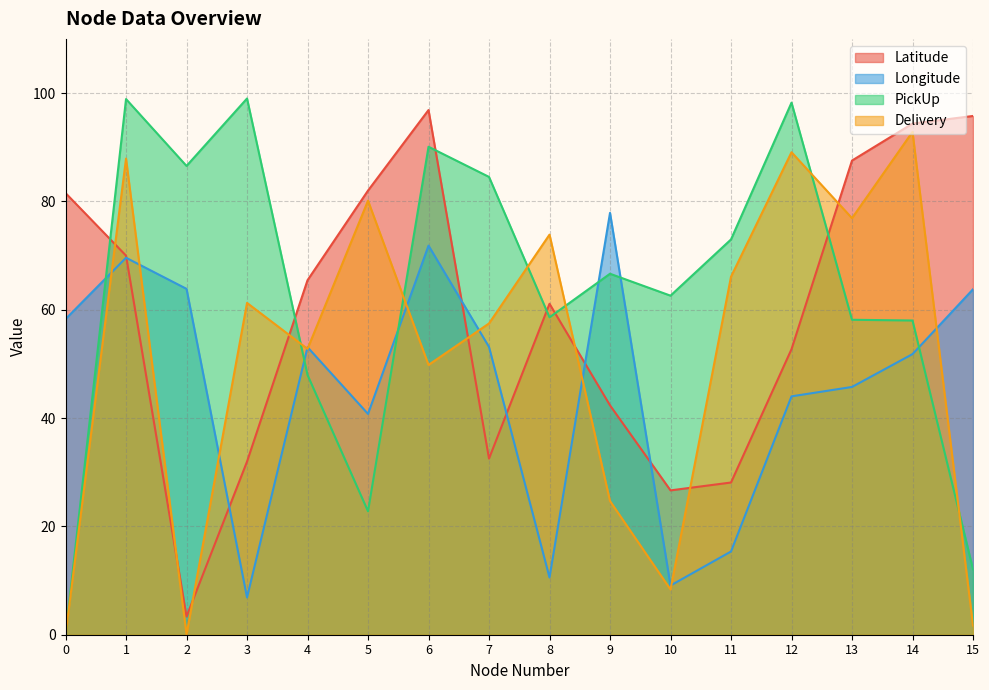

True or false: Latitude and PickUp intersect in this chart.

True